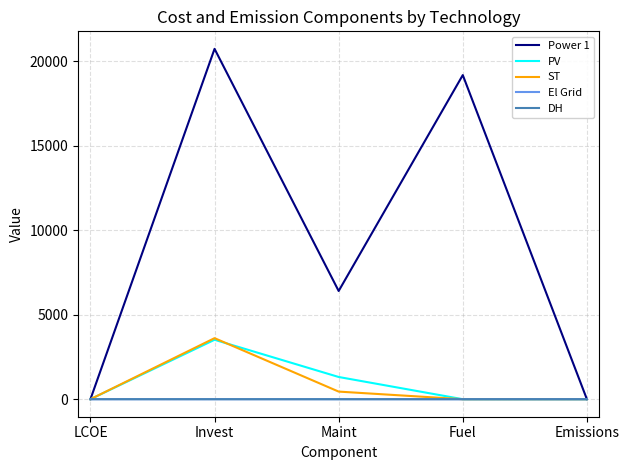

Is it true that PV equals 2068.9 at Maint?

False